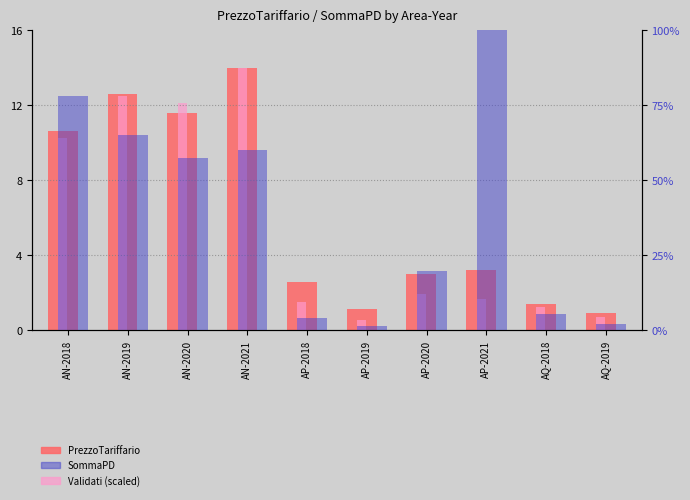

What is the average value of the Validati (scaled) series?

5.6